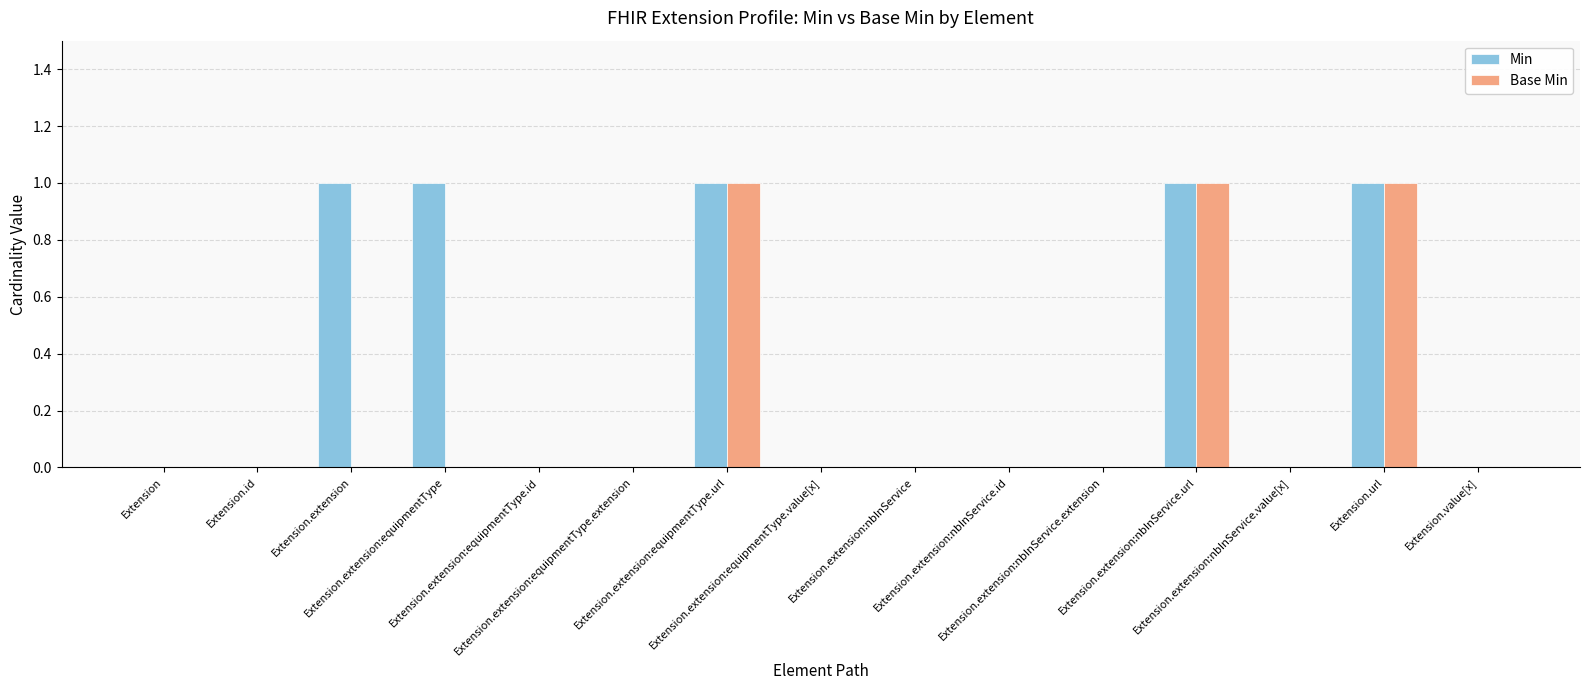

What are all the series names shown in the legend?

Min, Base Min